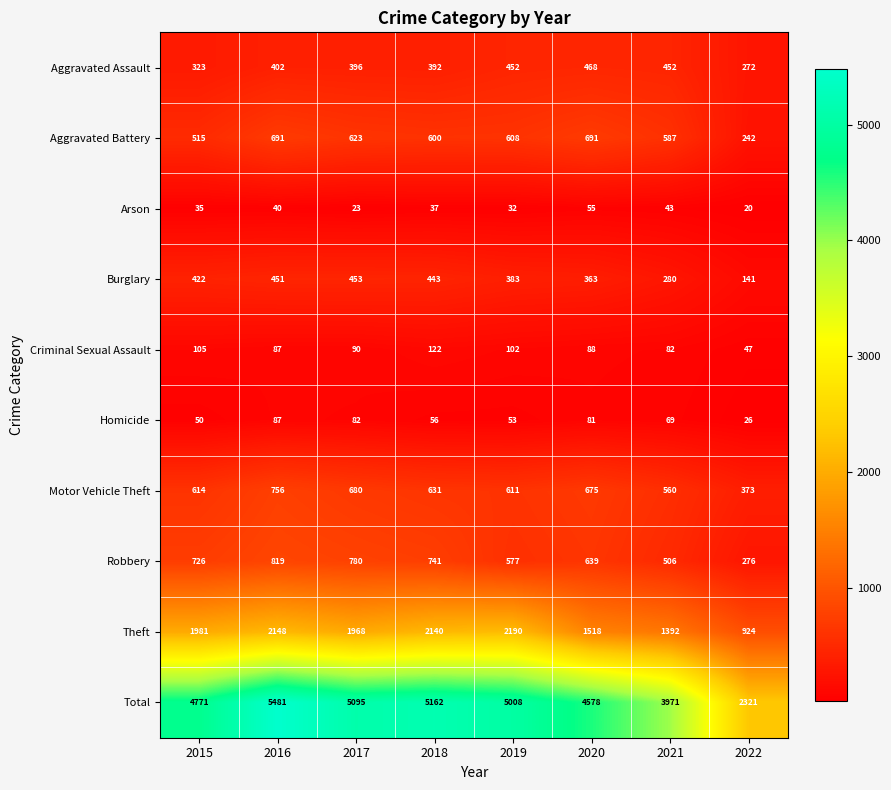

What is the sum of the Aggravated Battery values at 2021 and 2016?

1278